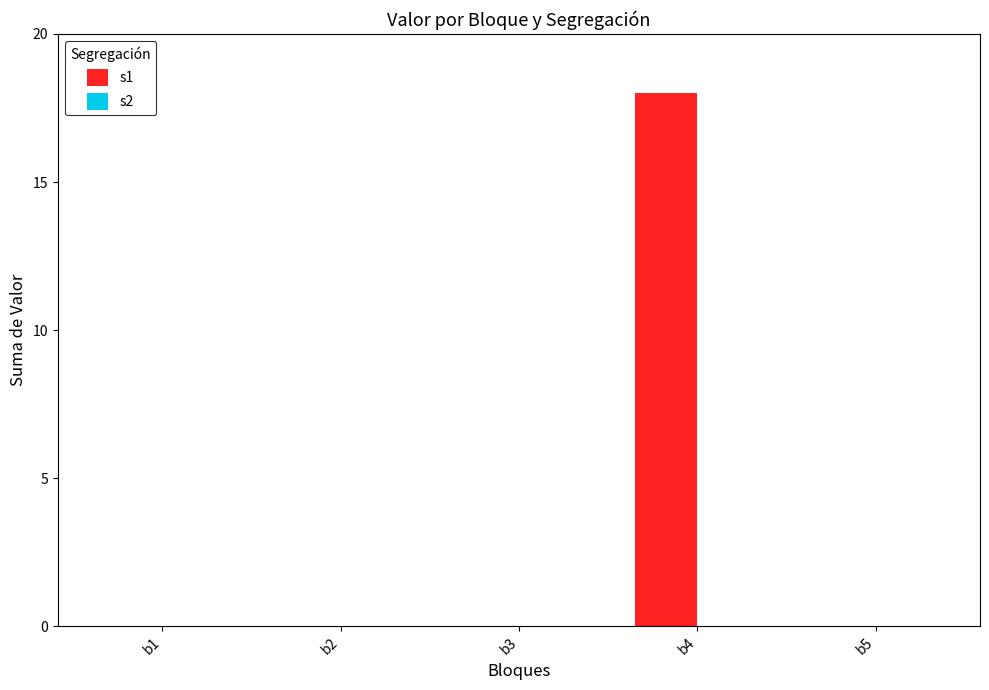

Between b4 and b3, which is larger?

b4